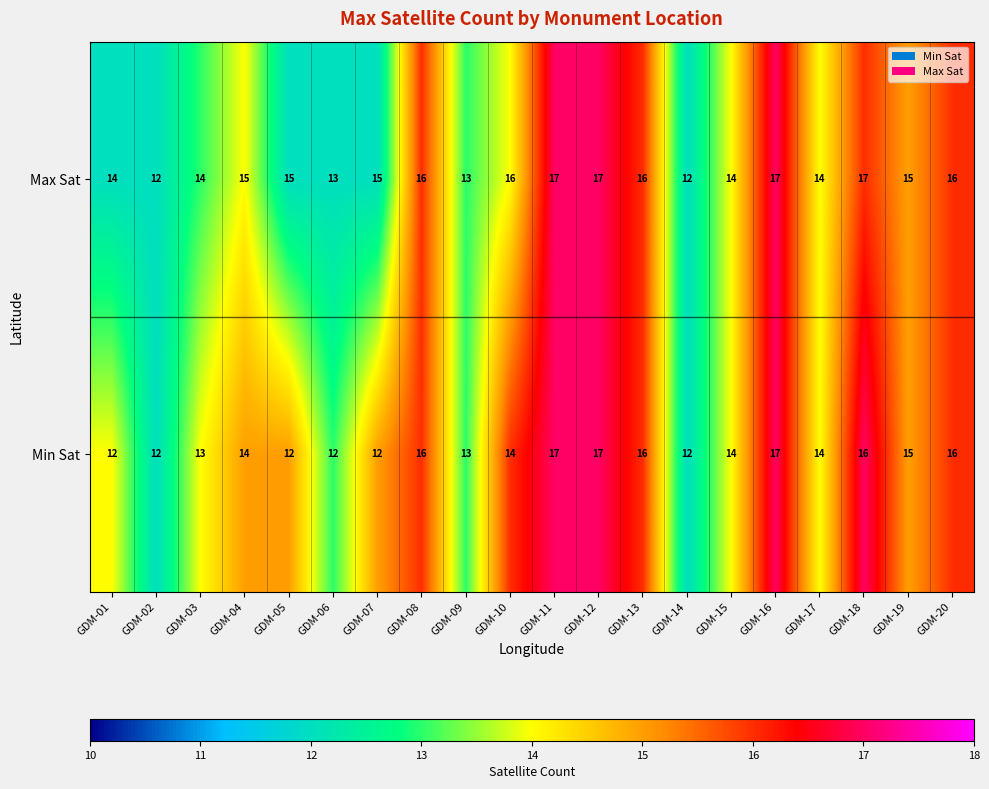

What is the difference between the maximum and minimum values in the Max Sat series?

5